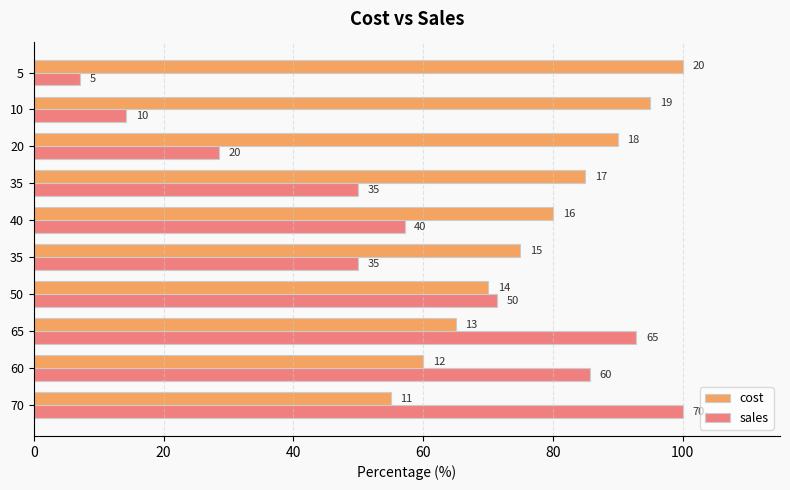

What are all the series names shown in the legend?

cost, sales